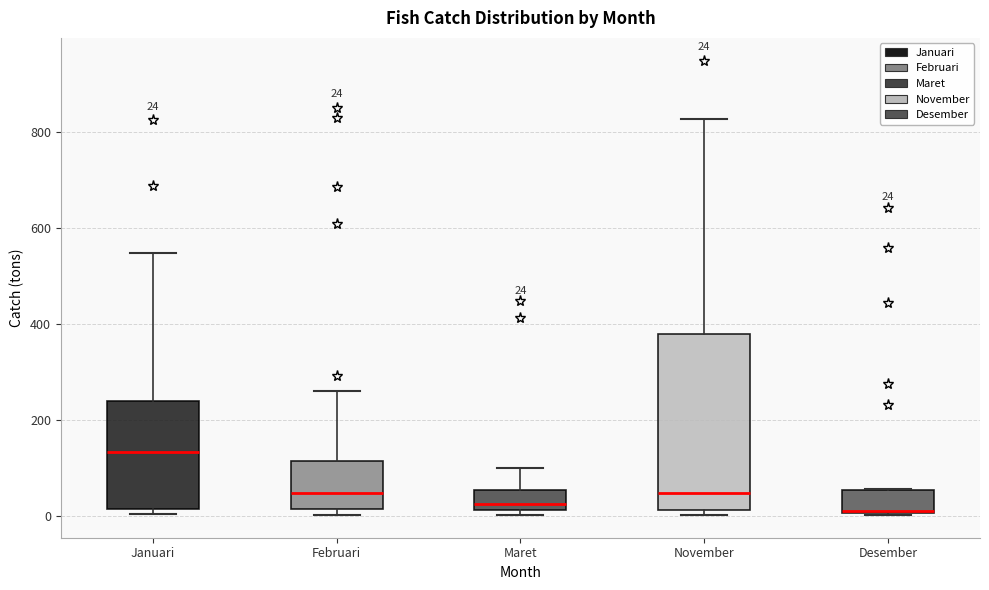

Which box's median line is the highest?

Januari